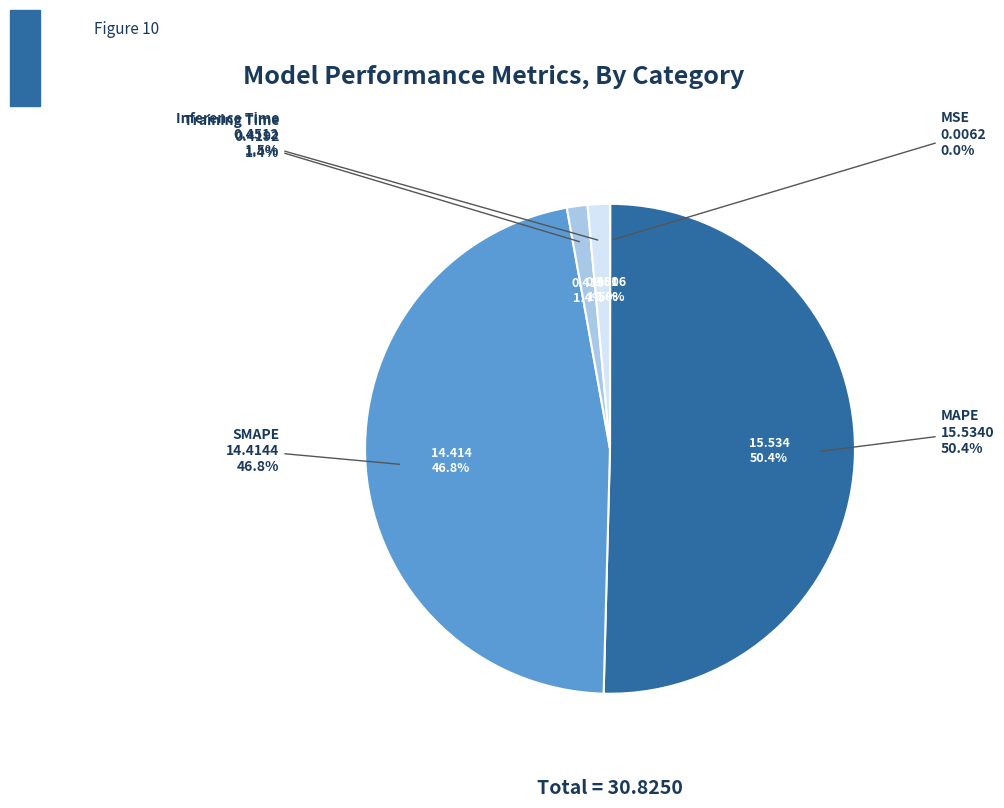

True or false: MAPE accounts for 61% of the total.

False